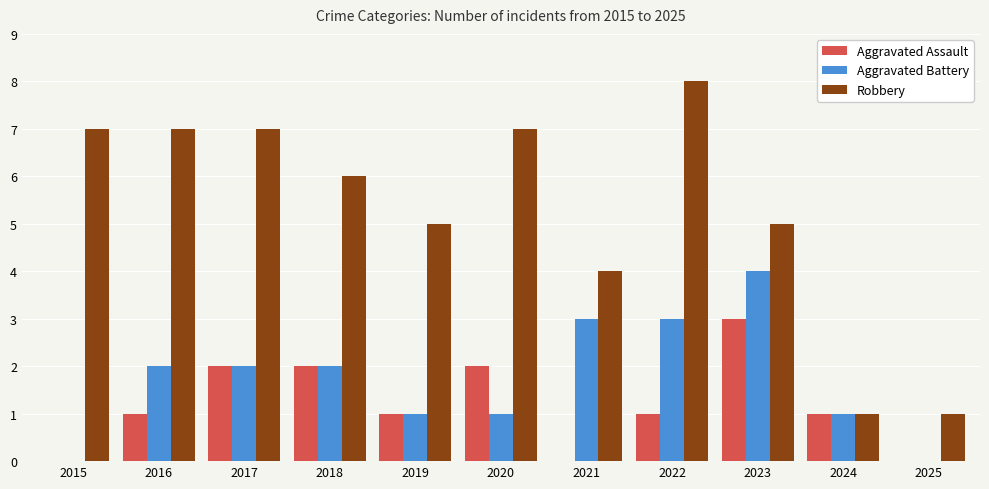

Which series changed the most between 2018 and 2023?

Aggravated Battery